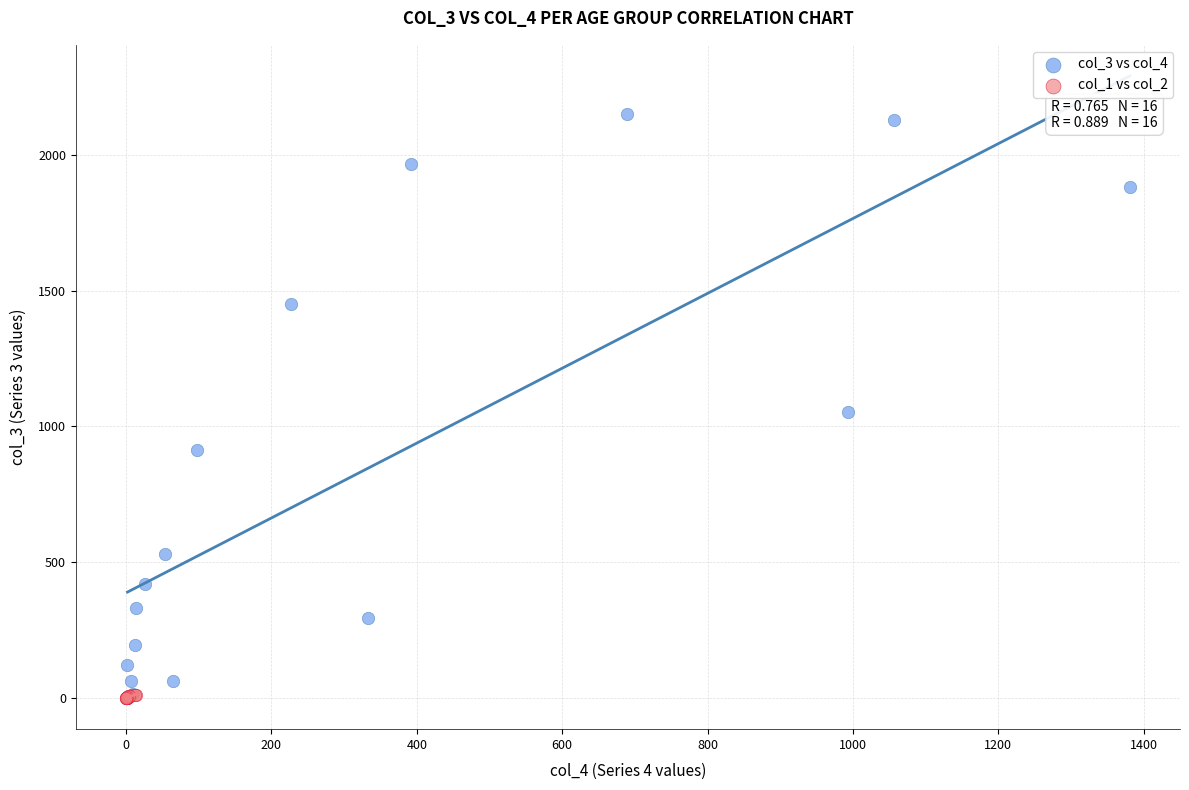

Which series contains the highest Y value?

col_3 vs col_4